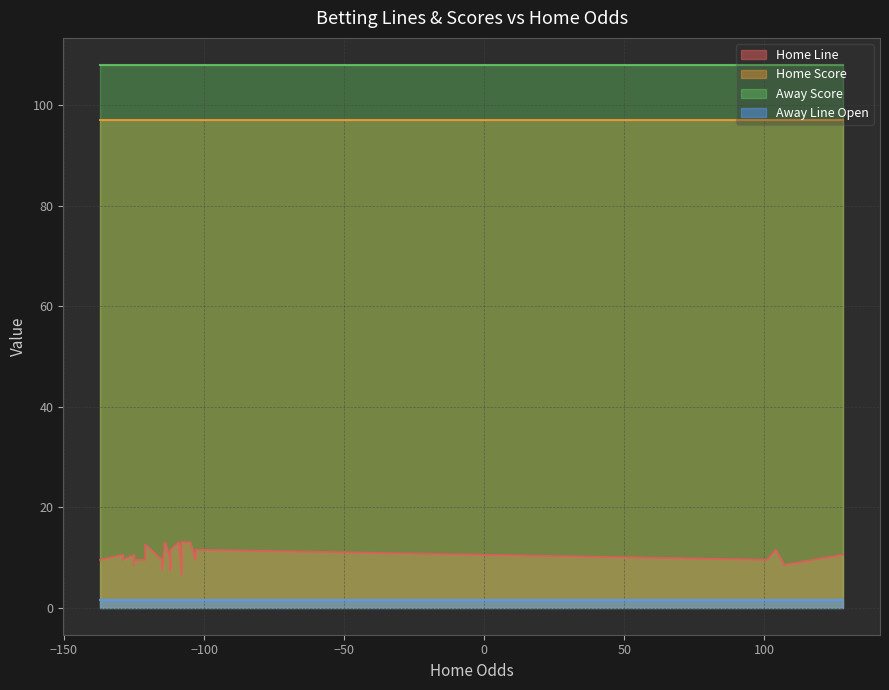

What is the average value of the Home Line series?

10.7